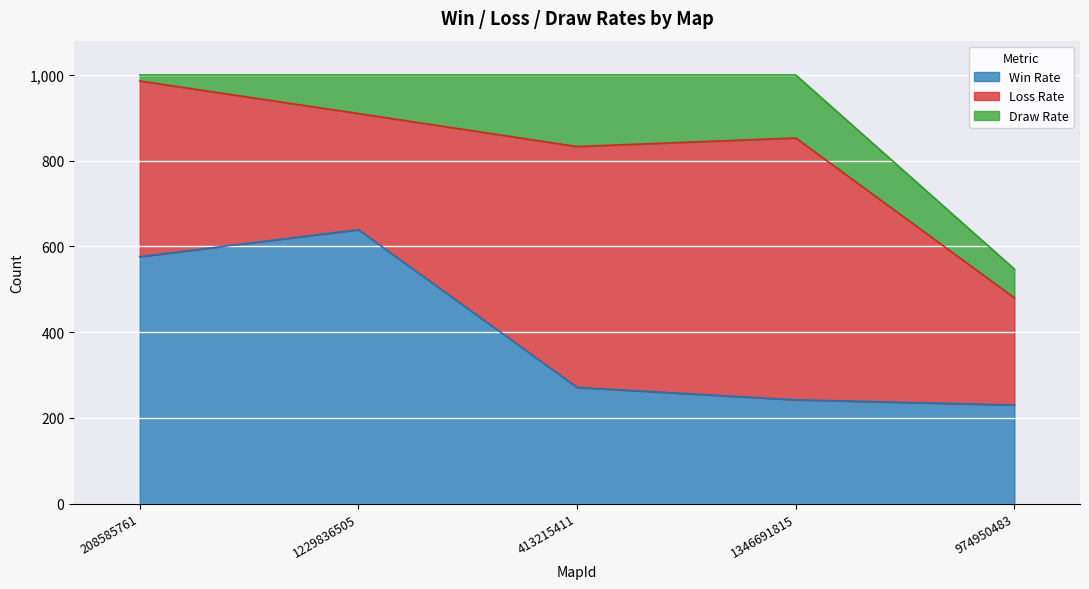

What is the label of the 2nd point from the right?

1346691815